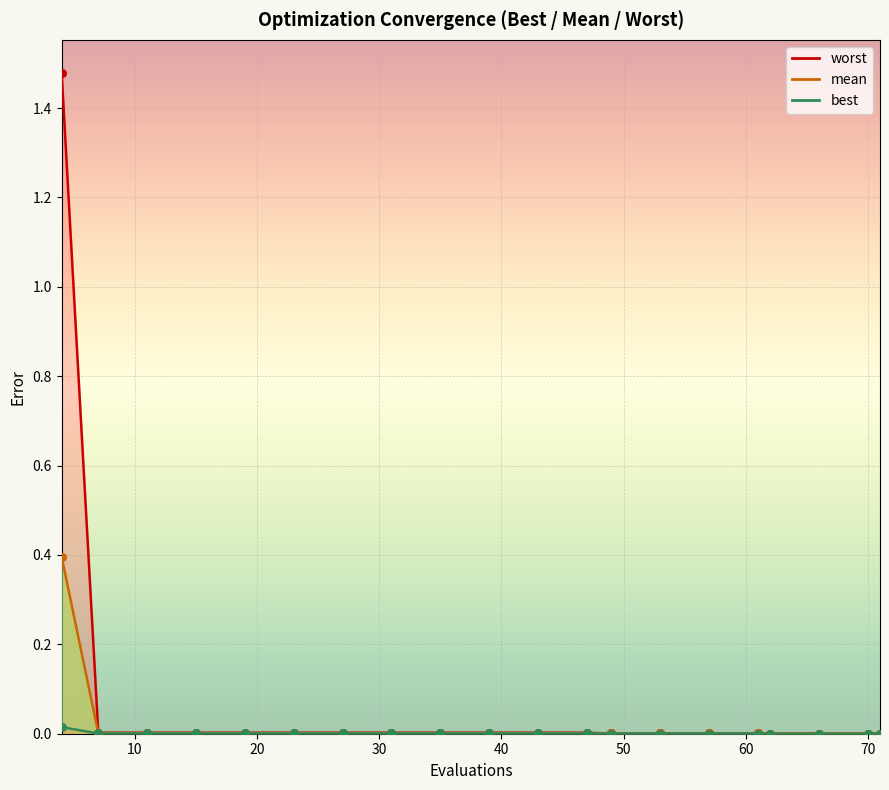

What are all the series names shown in the legend?

mean, best, worst